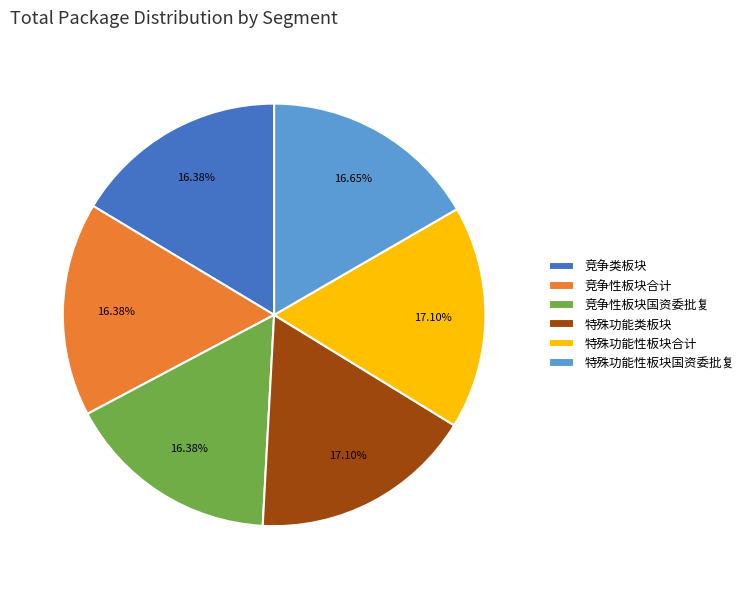

Do 特殊功能类板块 and 竞争性板块合计 together represent more than half of the pie?

No